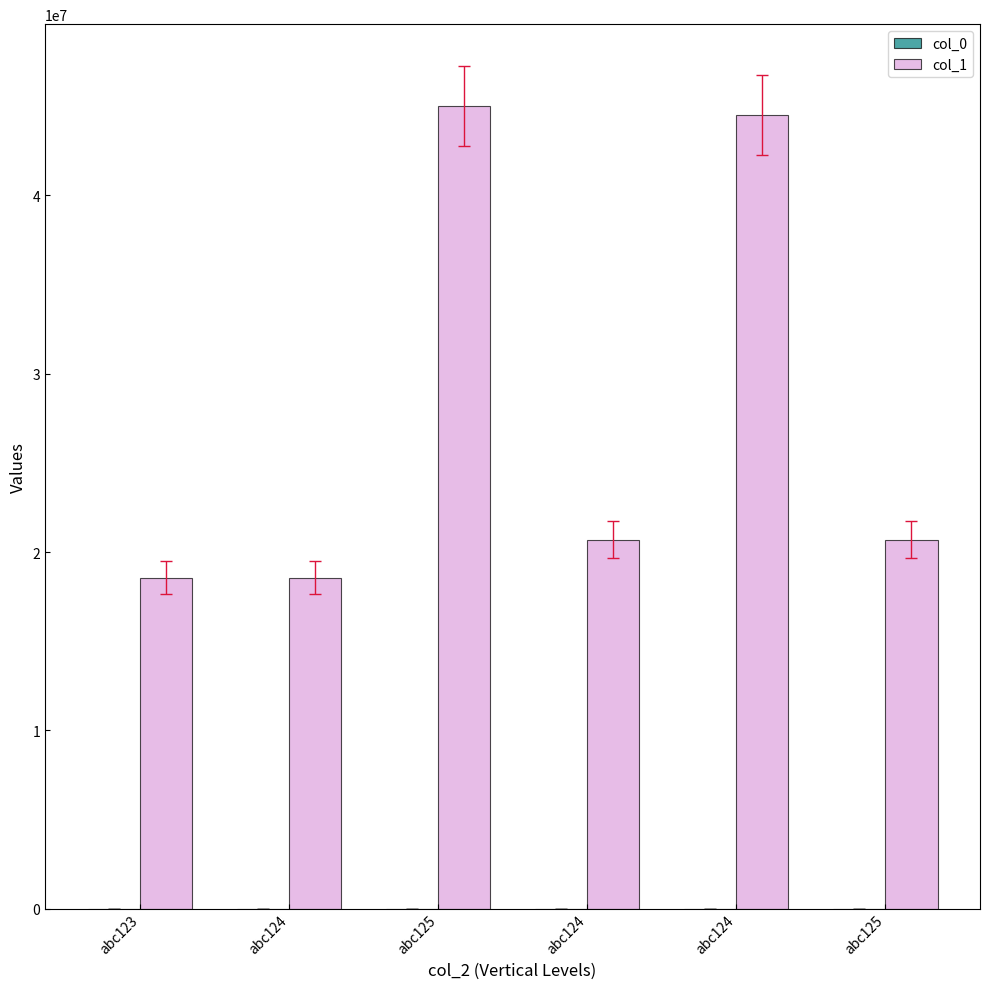

How many groups of bars are there?

6